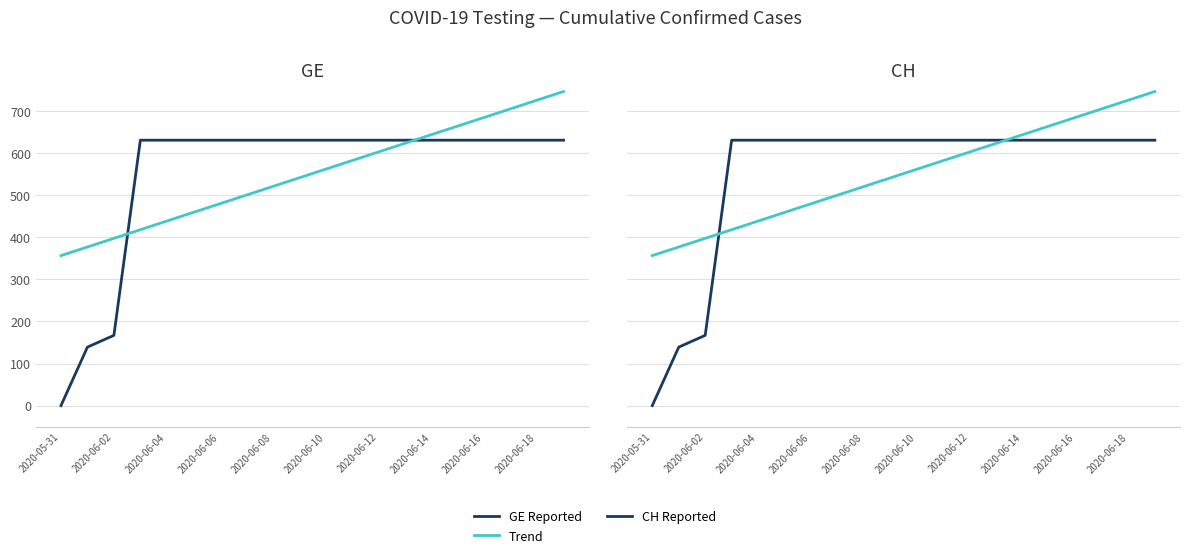

Between 2020-06-06 and 2020-06-08, which series saw the biggest shift?

Trend